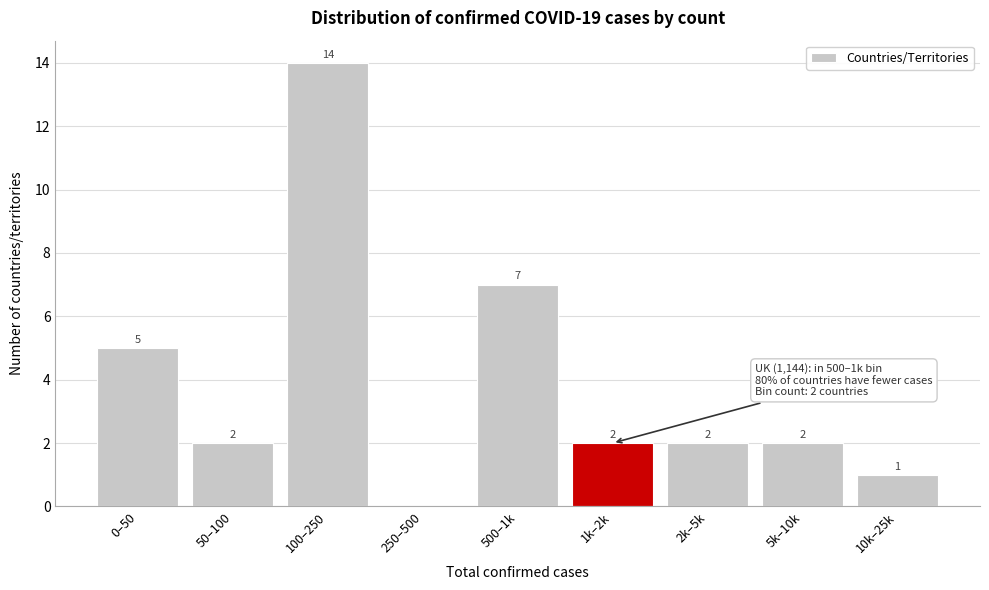

Reading right to left, list all the values displayed in this chart.

10k–25k=1	5k–10k=2	2k–5k=2	1k–2k=2	500–1k=7	250–500=0	100–250=14	50–100=2	0–50=5